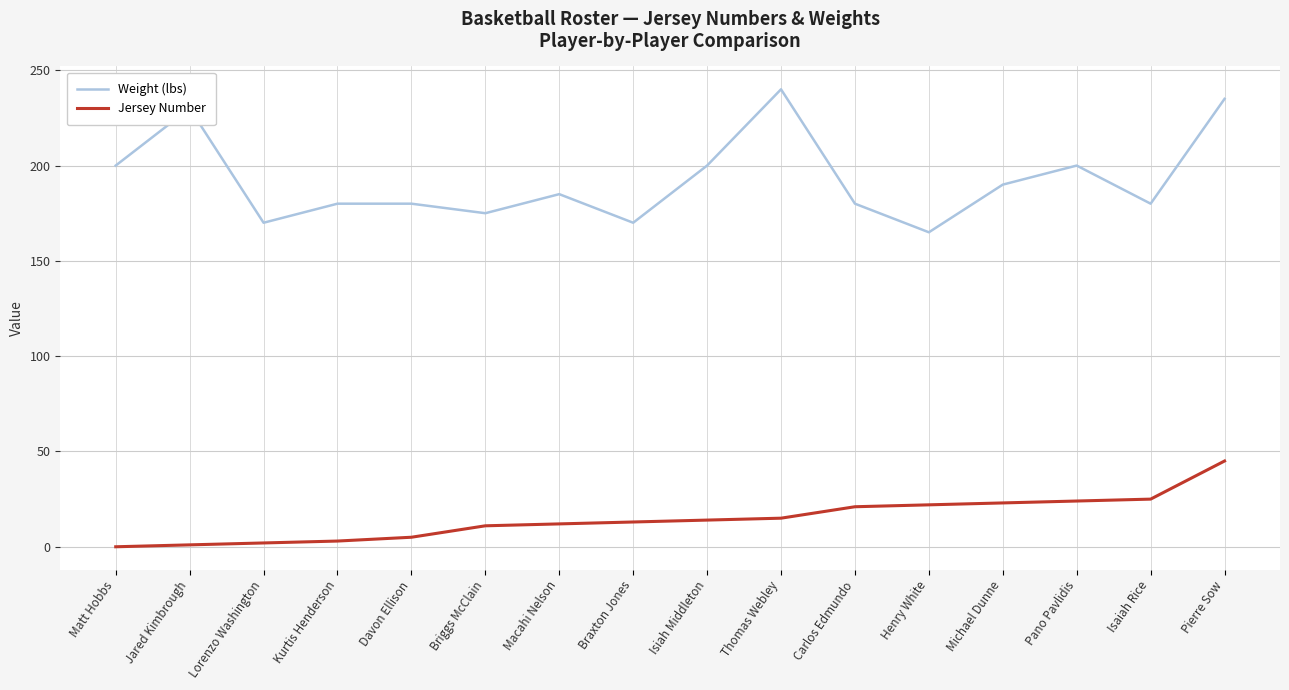

Does the chart have visible grid lines?

Yes